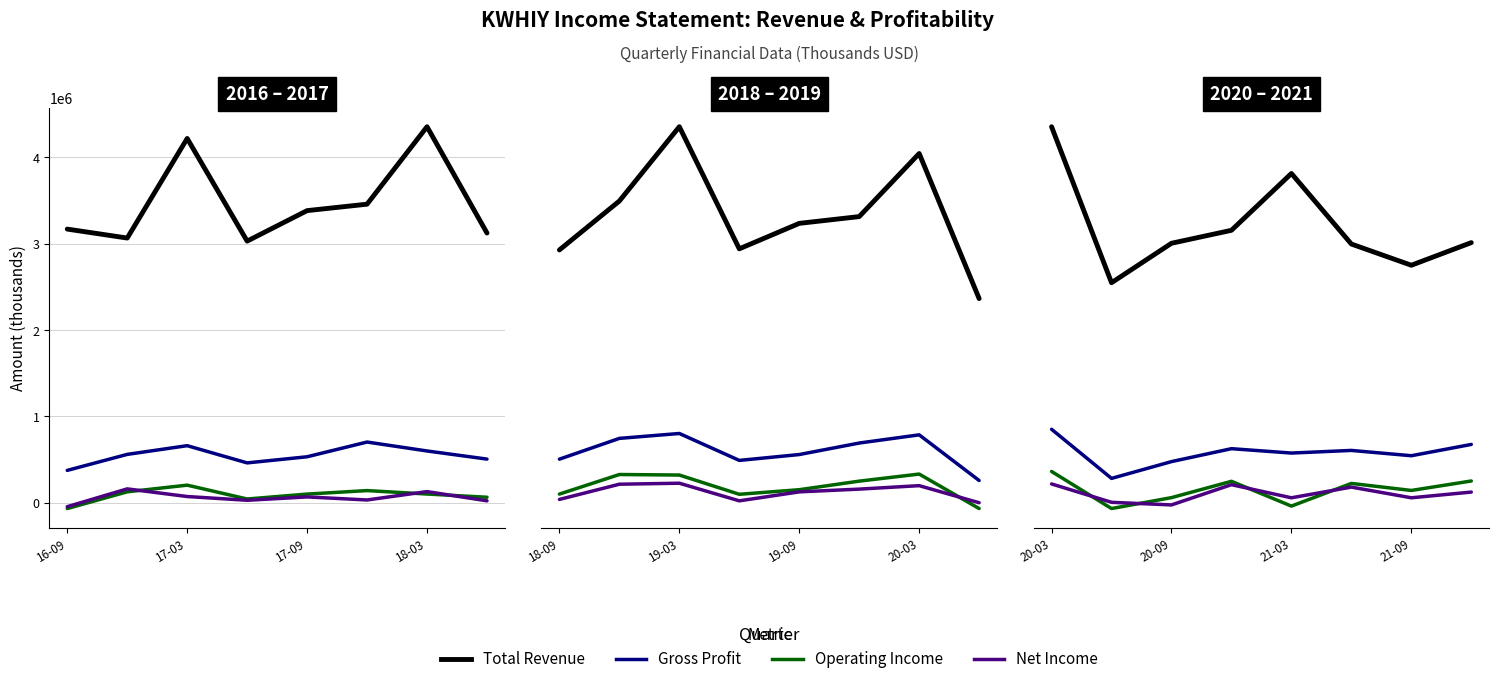

How many data points in Gross Profit are above 529100?

3